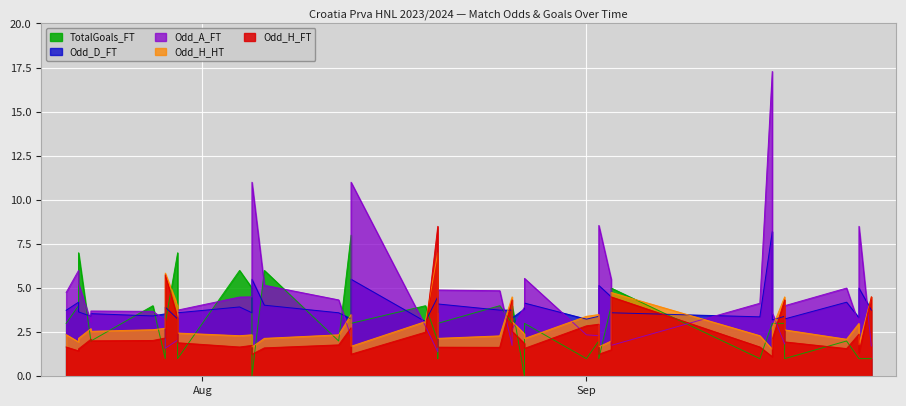

True or false: Odd_A_FT has a value of 1.8 at 2023-09-03.

True